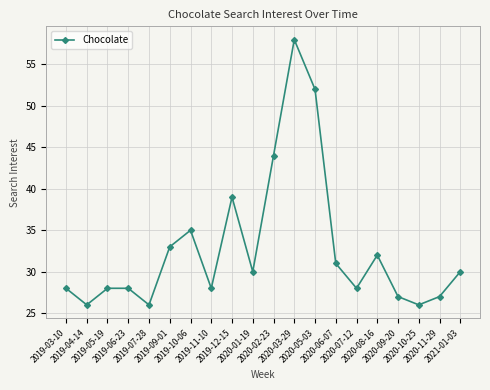

Where is the data nearest to the value 42?

2020-02-23